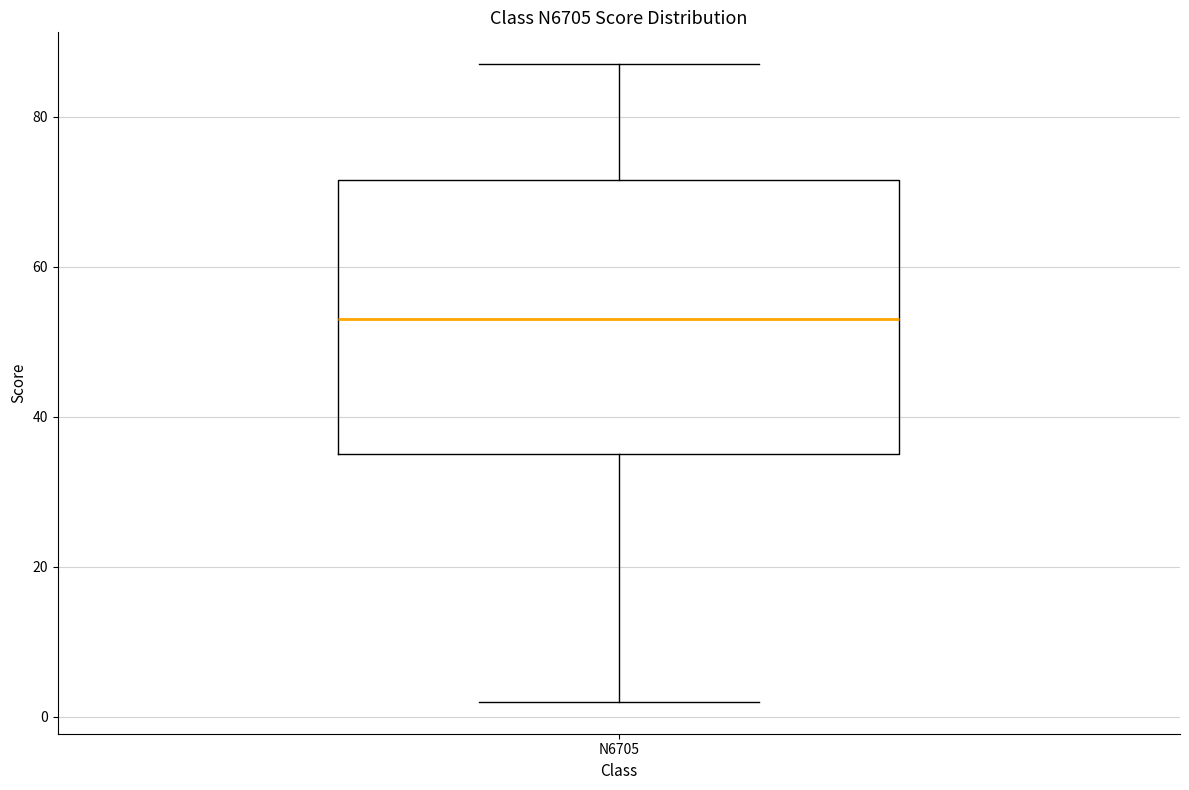

Where does the upper whisker of the box for N6705 end on the y-axis? The values are not printed on the chart, so give them approximately, as read against the axis.

88